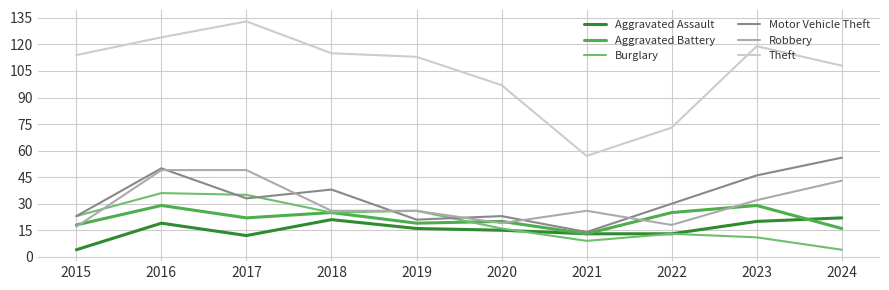

At which category does Theft reach its first local valley?

2021